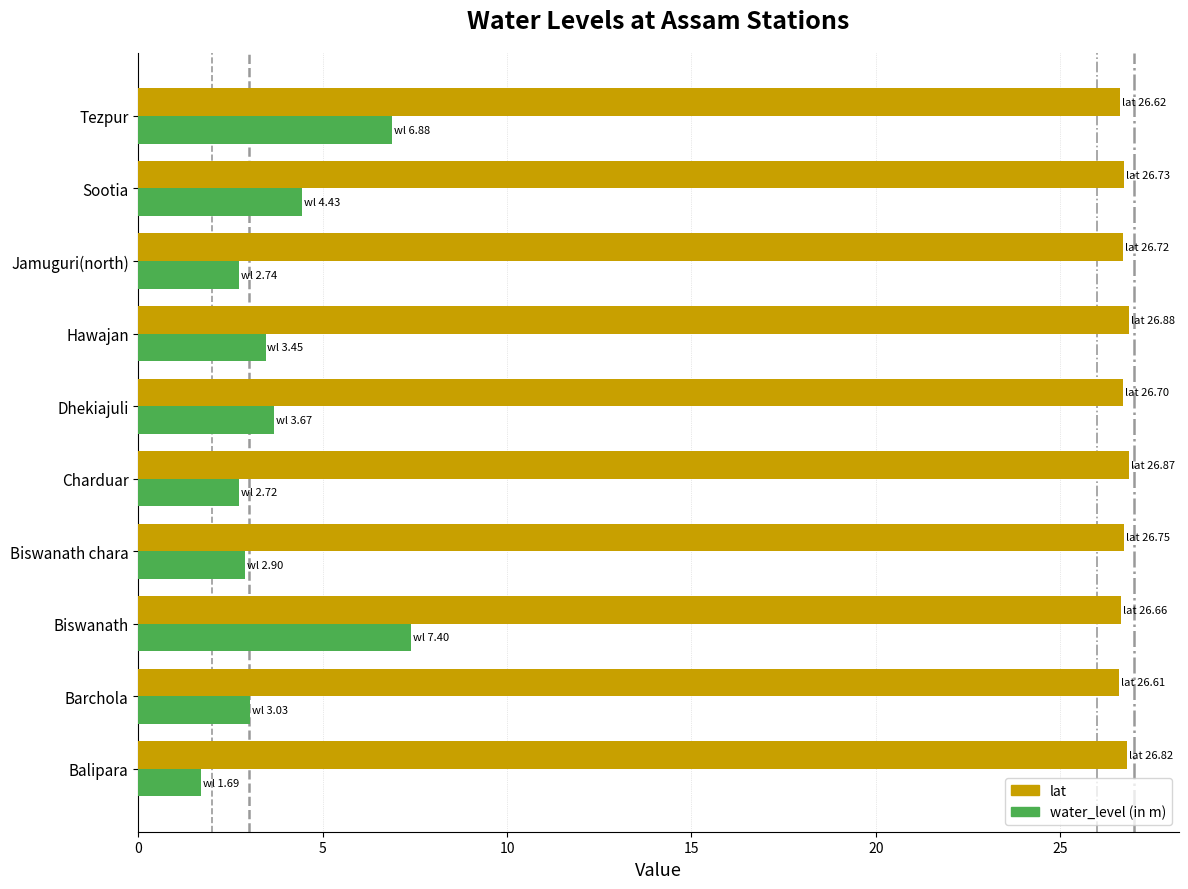

What is the average value of the water_level (in m) series?

3.9